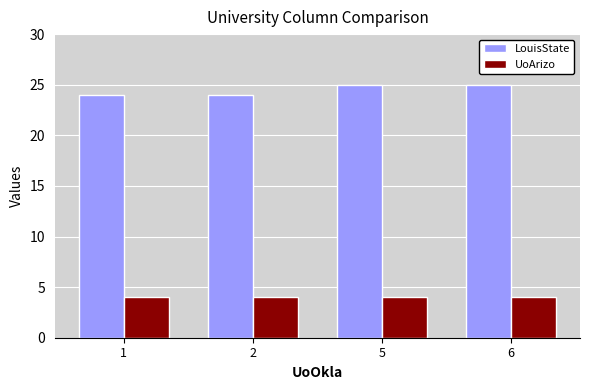

What is the maximum value shown in the chart?

25